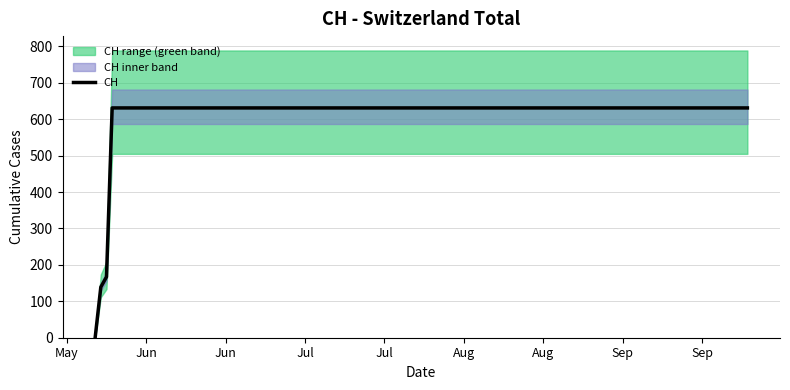

True or false: the data shows 156 at 19.

False